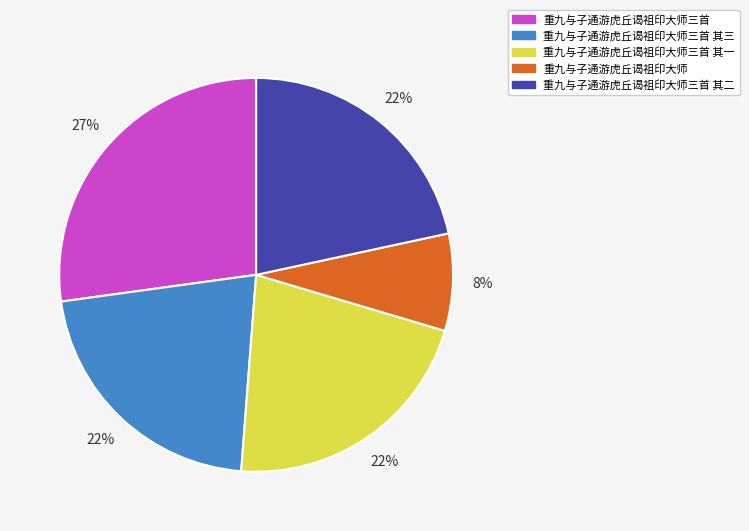

Is there any slice that represents more than half of the pie?

No